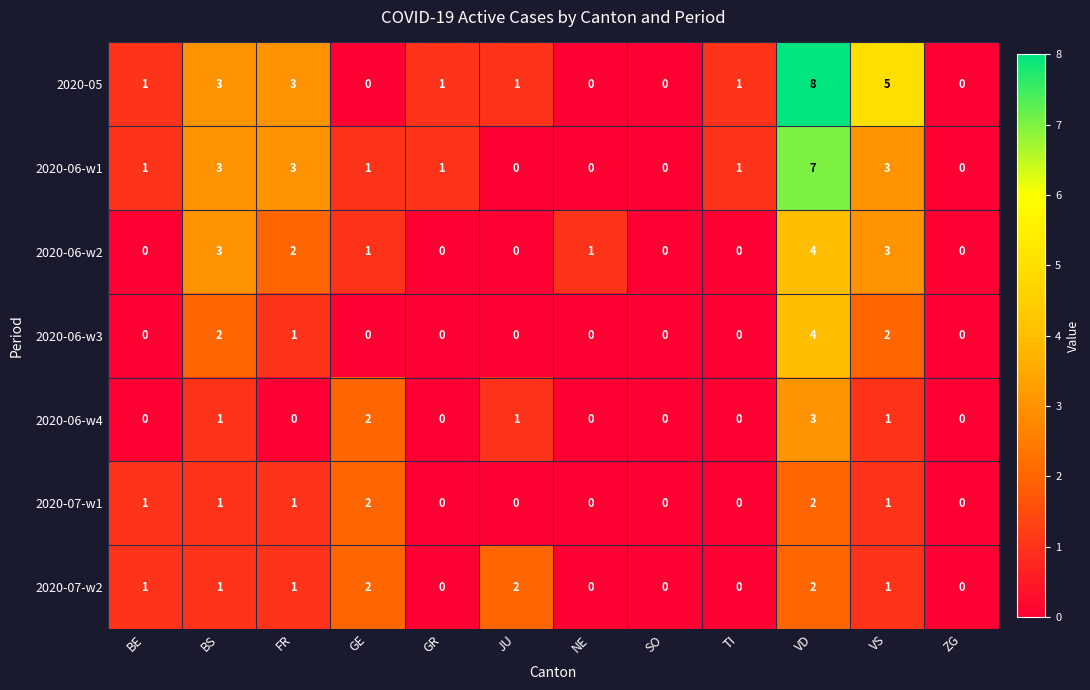

What is the sum of all 2020-07-w1 values?

8